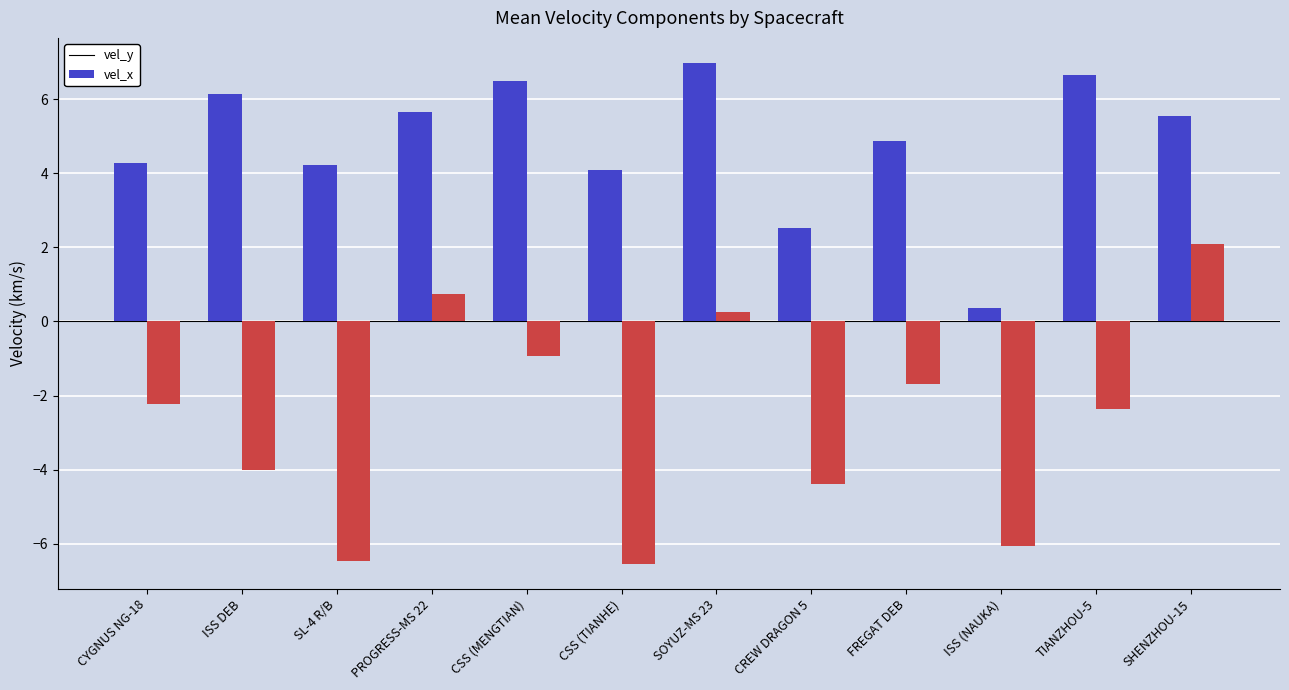

At which label does vel_x first exceed -2?

PROGRESS-MS 22